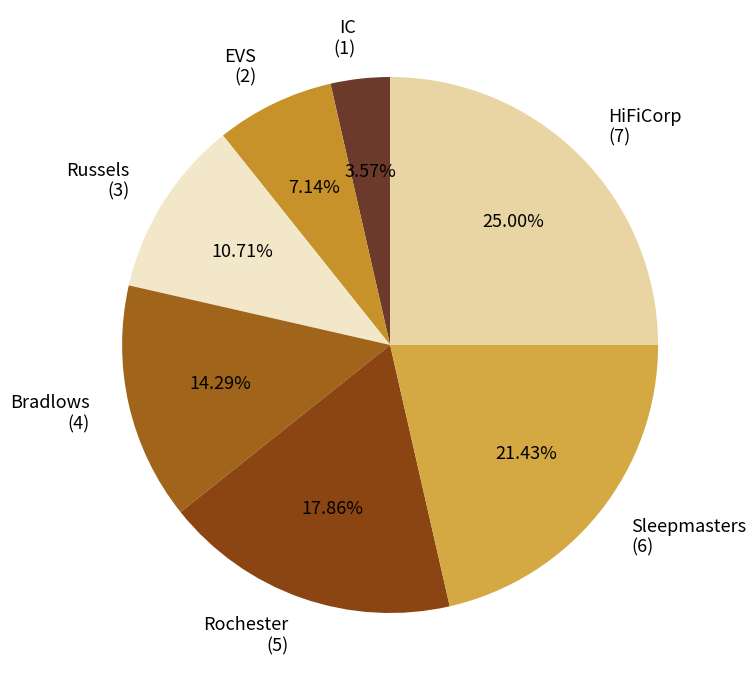

Is there any slice that represents more than half of the pie?

No